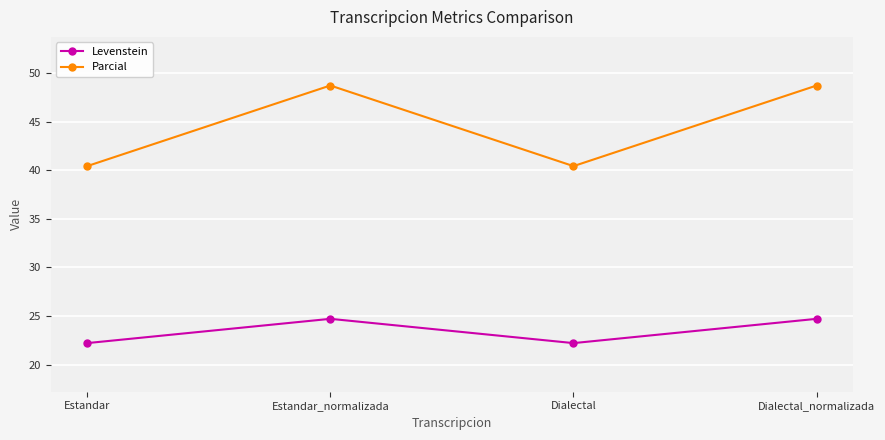

Which series has the largest total across all categories?

Parcial